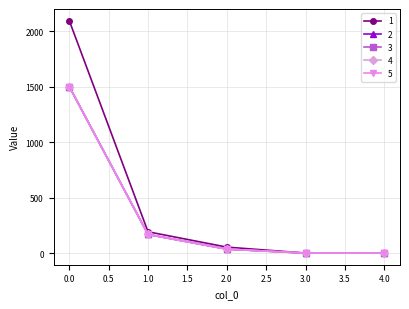

True or false: 1 and 4 cross at least once.

False